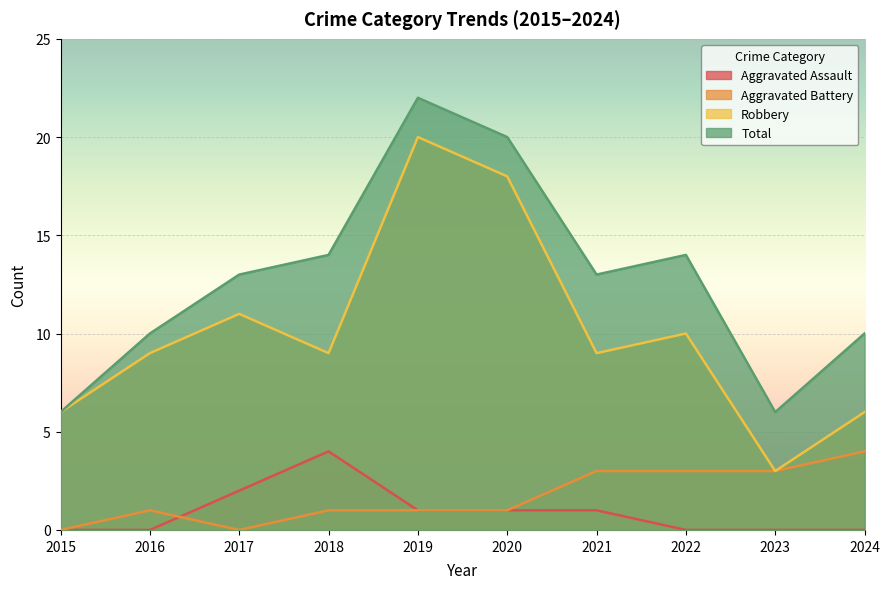

Between 2019 and 2018, which is larger?

2018